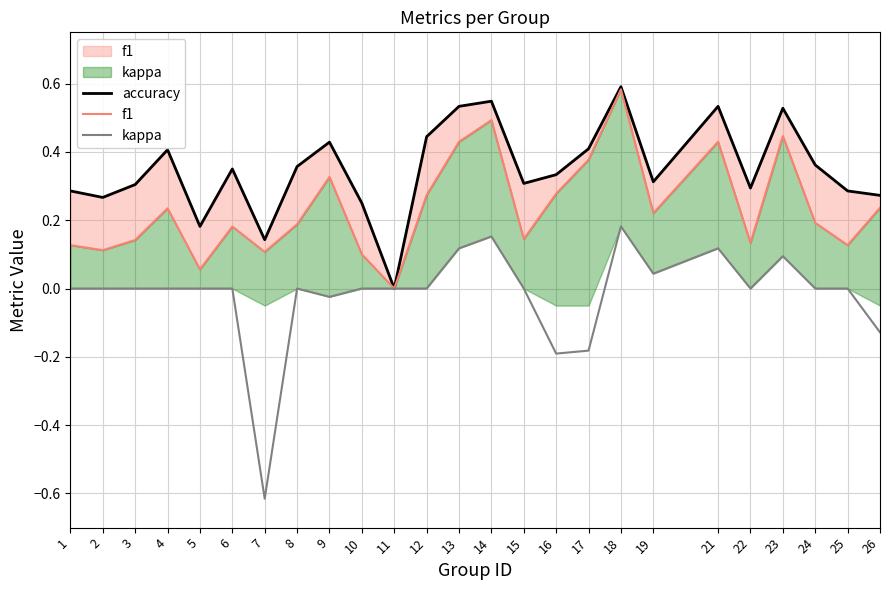

What is the total value across all series at 3?

0.4